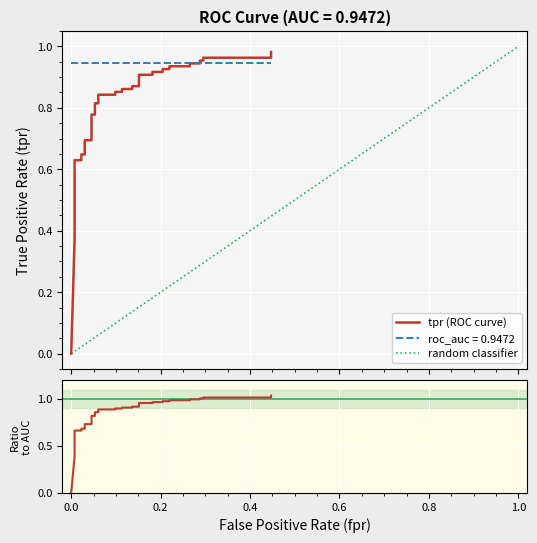

Reading left to right, extract all data points from this chart.

0.0	0.4	0.4	0.4	0.4	0.5	0.5	0.6	0.6	0.6	0.6	0.7	0.7	0.8	0.8	0.8	0.8	0.8	0.8	0.9	0.9	0.9	0.9	0.9	0.9	0.9	0.9	0.9	0.9	0.9	0.9	0.9	0.9	0.9	0.9	1.0	1.0	1.0	1.0	1.0